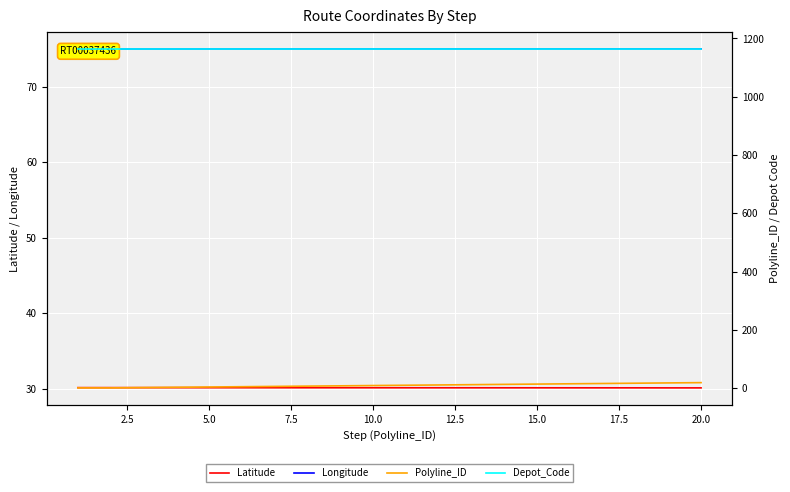

The value of Latitude at 5.0 is 30.2. True or false?

True